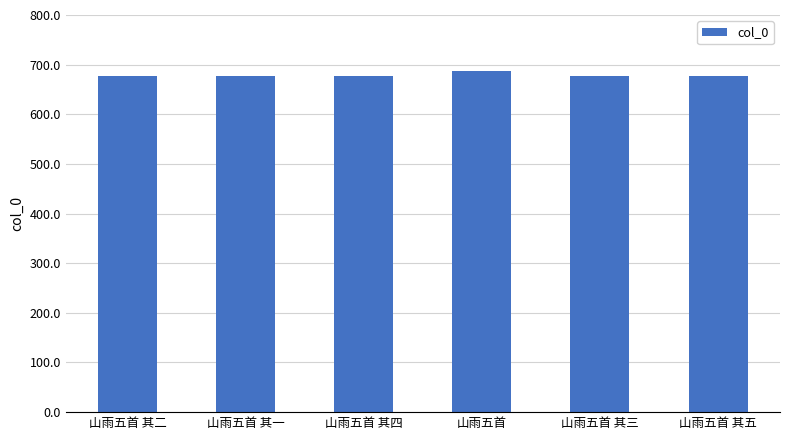

Approximately how many times larger is the value at 山雨五首 其三 compared to 山雨五首 其一?

1.0